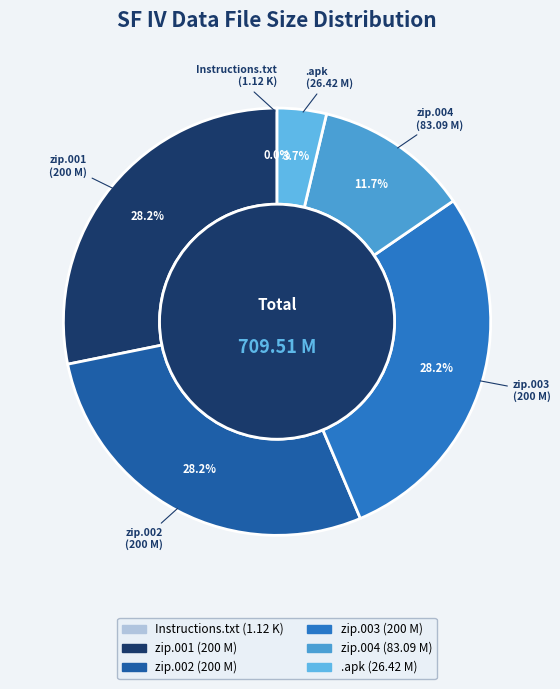

How many segments does this pie chart have?

6